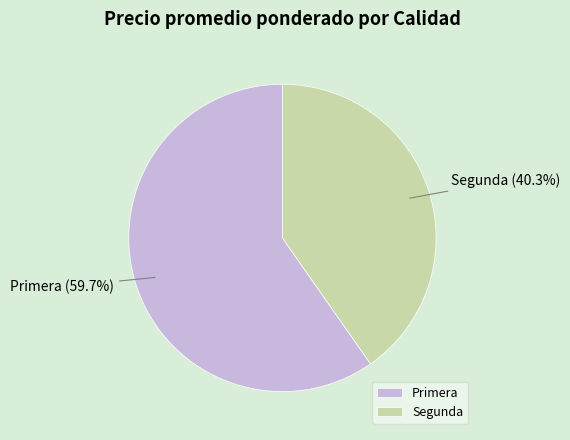

To the nearest percent, what percentage of the pie is Primera?

60%